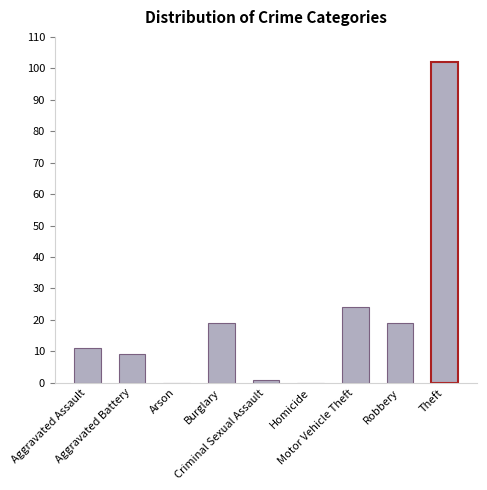

What is the sum of all values?

185